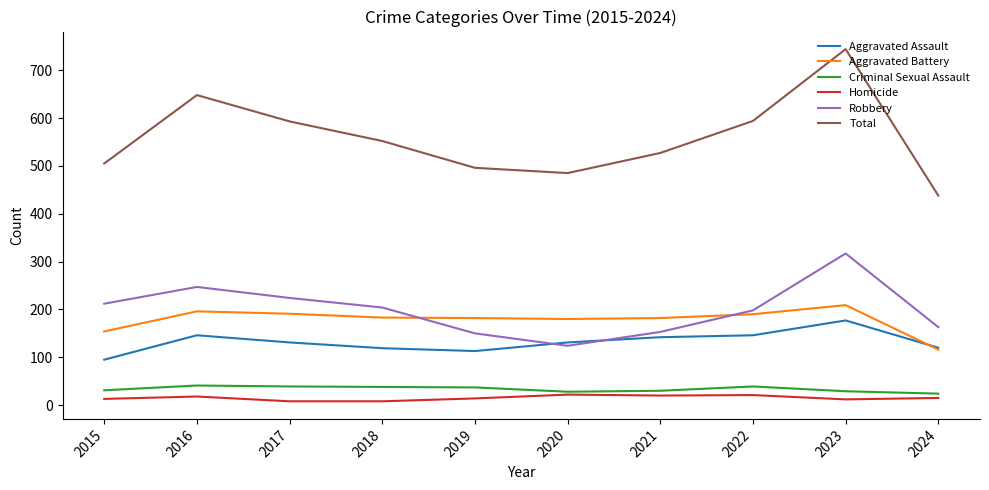

The Aggravated Battery series shows 183 at 2018. True or false?

True